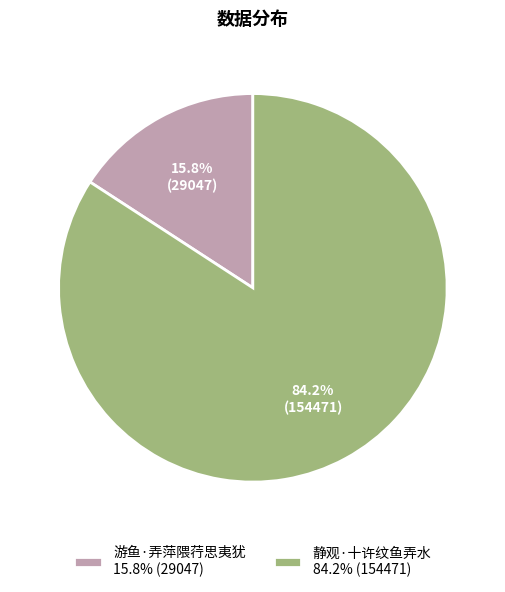

Rank the categories by value from lowest to highest.

游鱼·弄萍隈荇思夷犹, 静观·十许纹鱼弄水